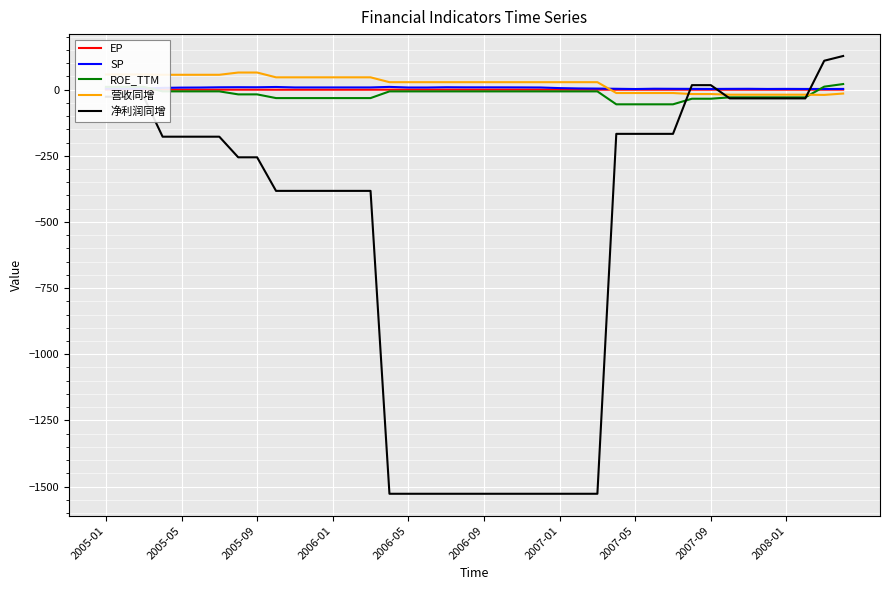

True or false: 营收同增 has more than 2 interior local peaks.

False